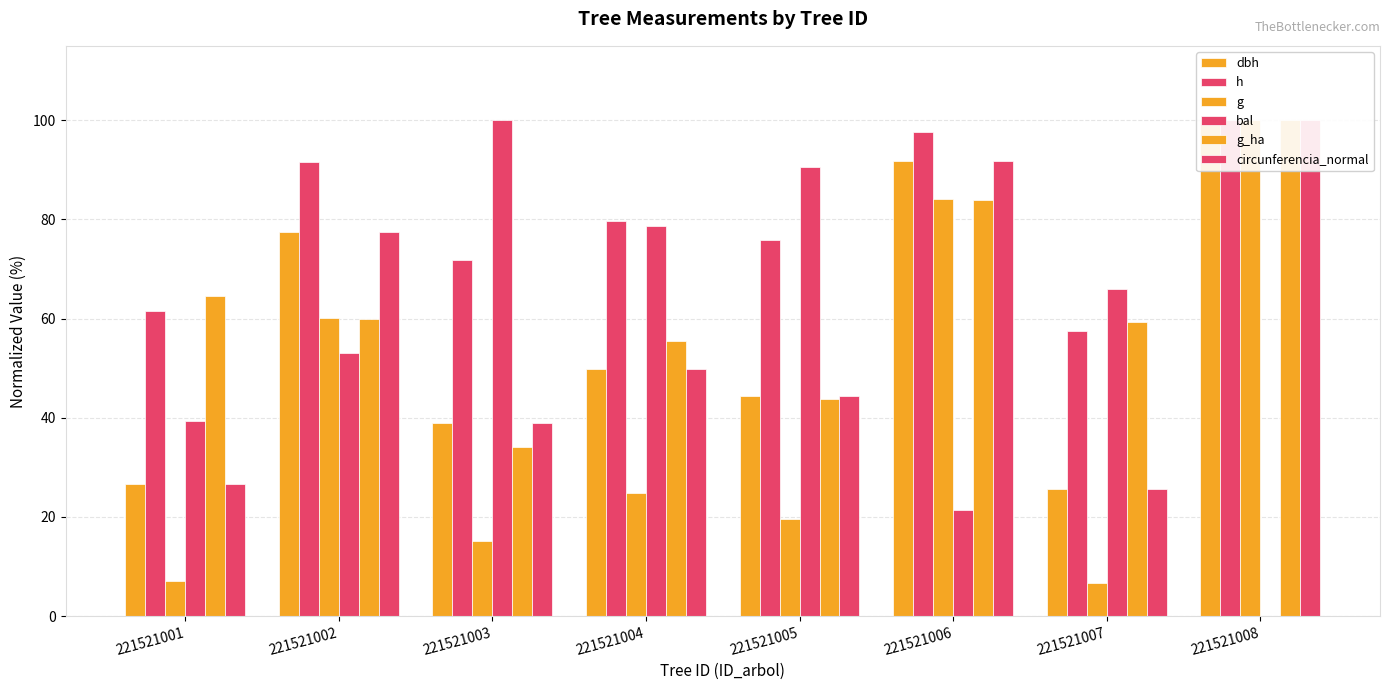

Where is h nearest to the value 78?

221521004